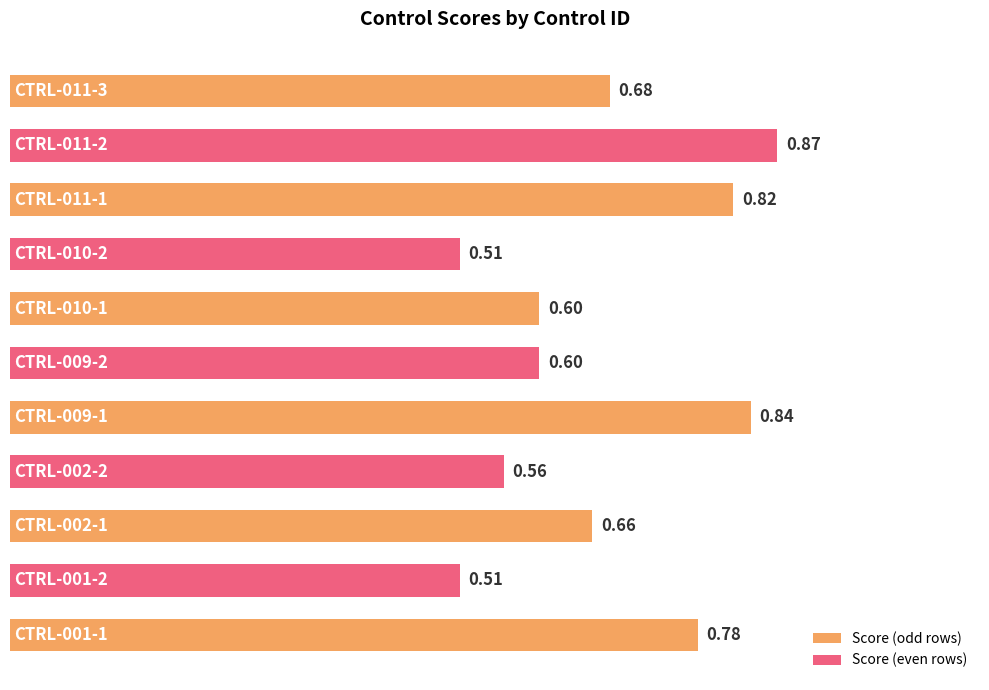

Does the chart contain stacked bars?

No